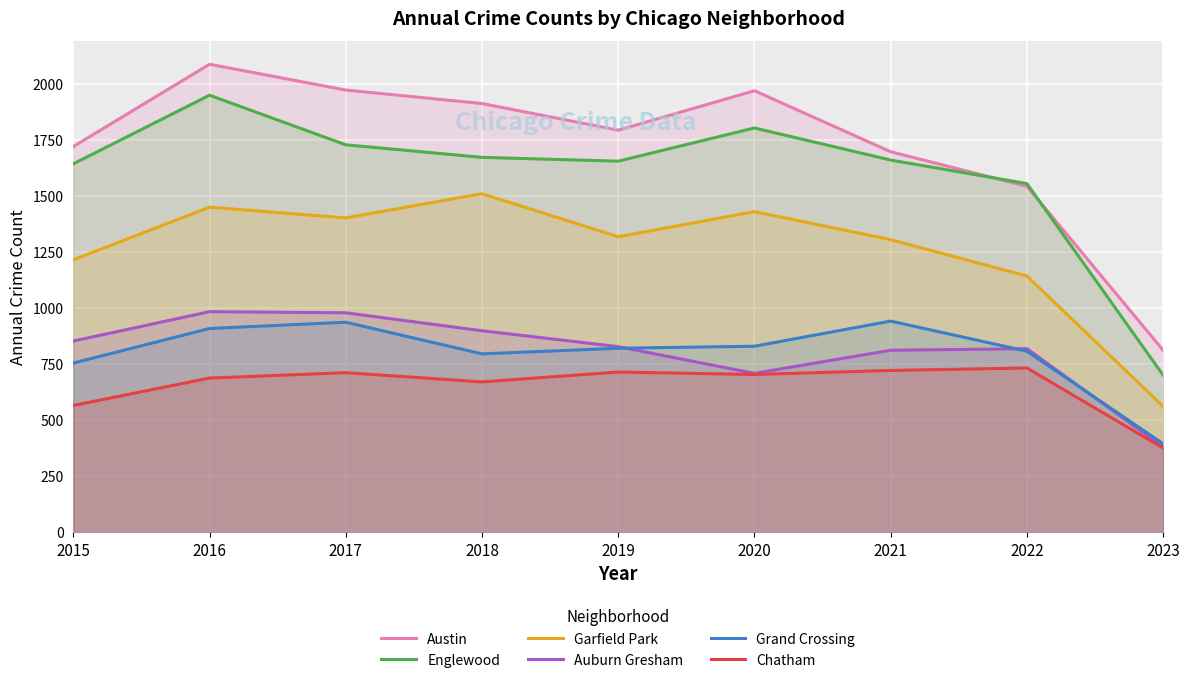

Which series has the largest total across all categories?

Austin